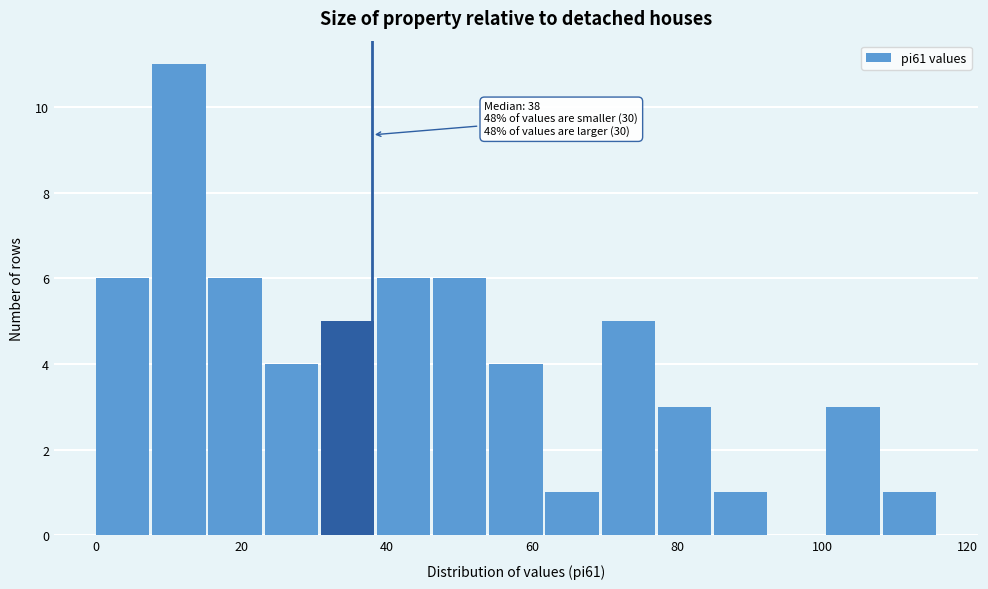

Around what value on the x-axis is the tallest bar? Give the approximate position of its centre, as read against the axis.

12